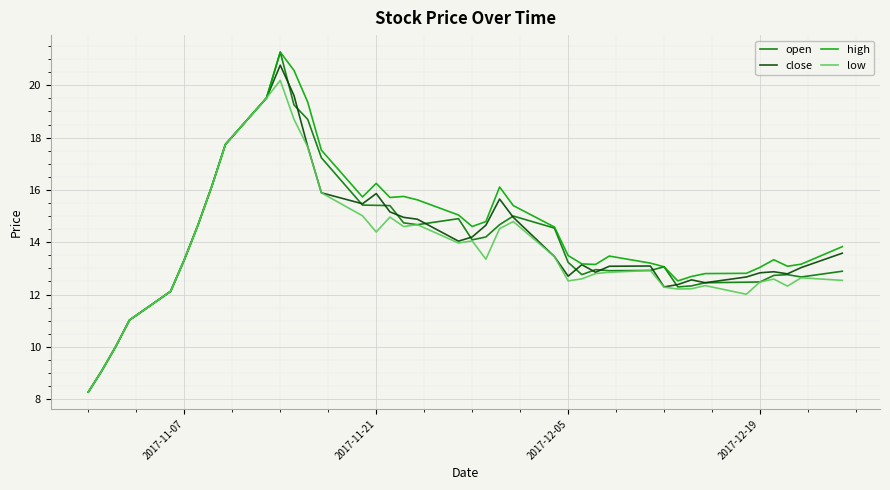

Which series has the largest total across all categories?

high